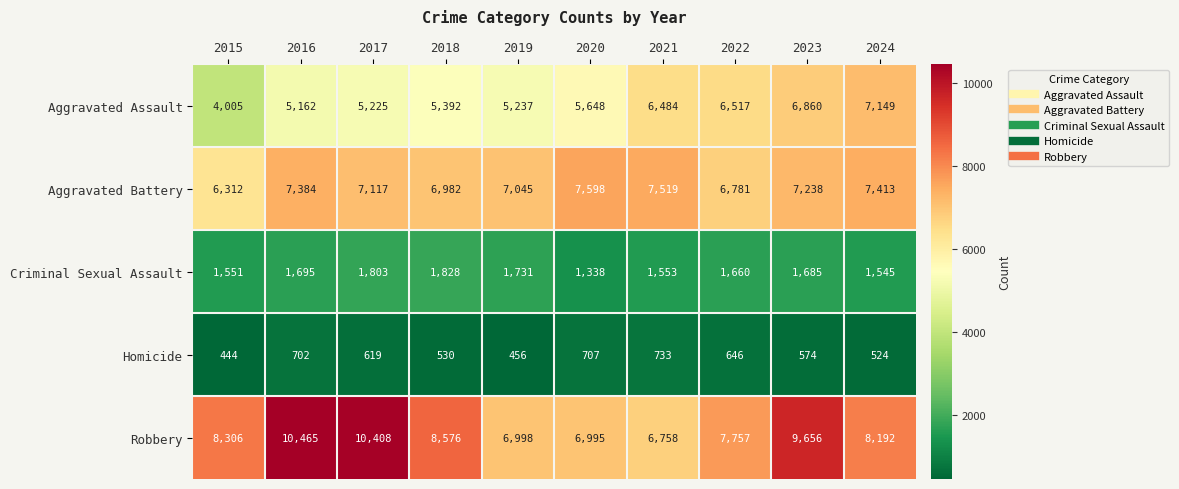

Which label corresponds to the smallest value in the chart?

2015